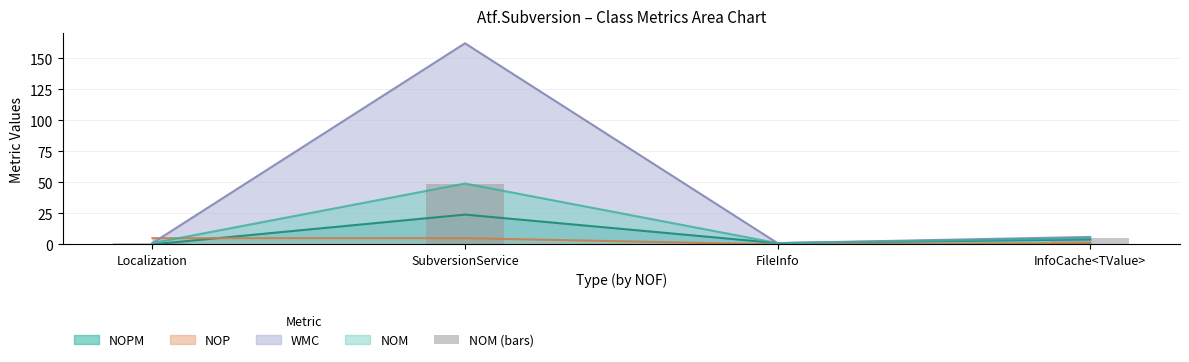

True or false: the data shows 5 at InfoCache<TValue>.

True